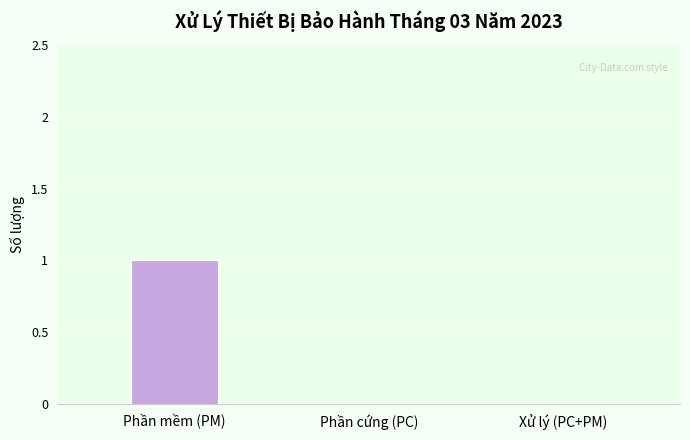

The value at Phần cứng (PC) is 0. True or false?

True